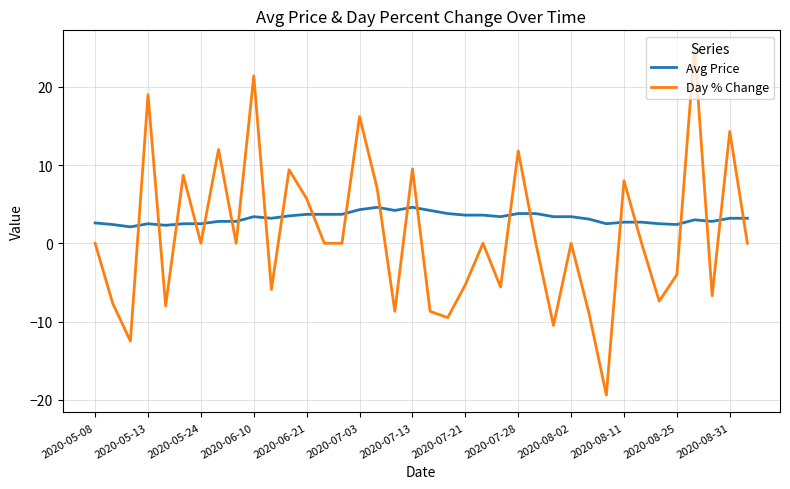

What is the sum of all Day % Change values?

39.3